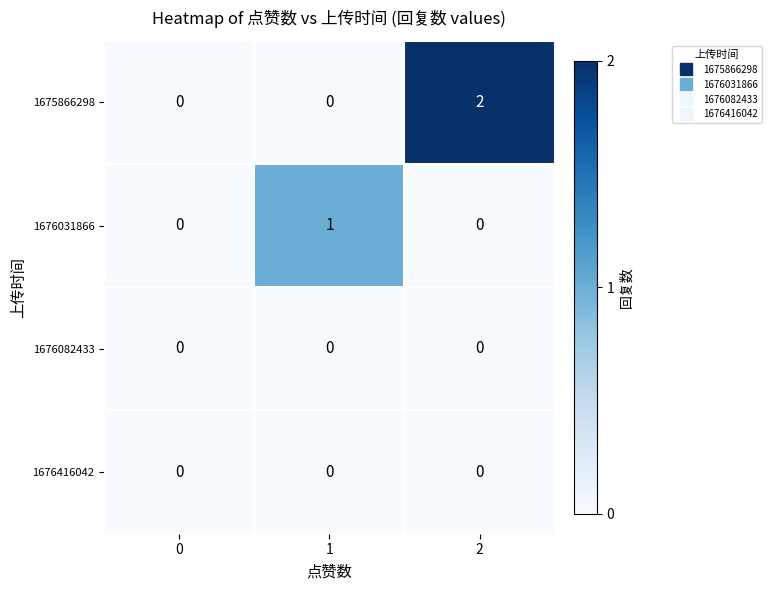

At which category is the sum across all series the highest?

2